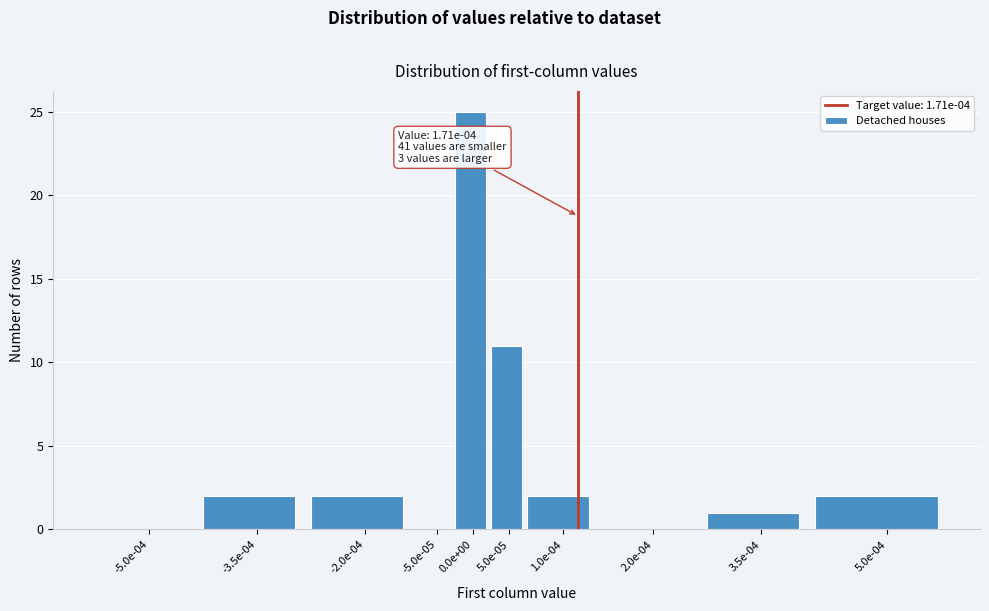

Reading right to left, what are all the values shown in this chart?

5.0e-04=2	3.5e-04=1	2.0e-04=0	1.0e-04=2	5.0e-05=11	0.0e+00=25	-5.0e-05=0	-2.0e-04=2	-3.5e-04=2	-5.0e-04=0